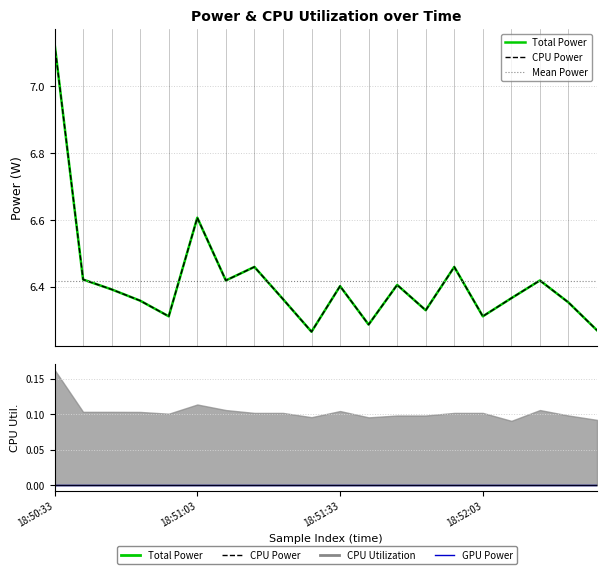

Which series changed the most between 18:52:03 and 18:52:27?

Total Power